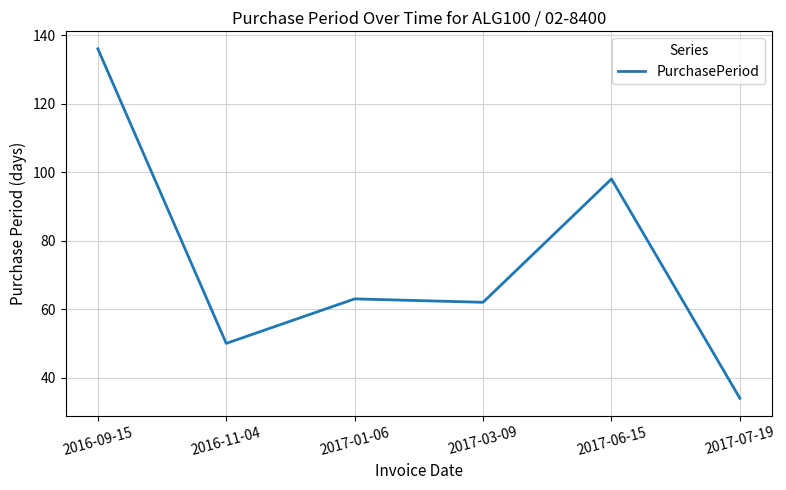

What position from the left is 2017-03-09?

4